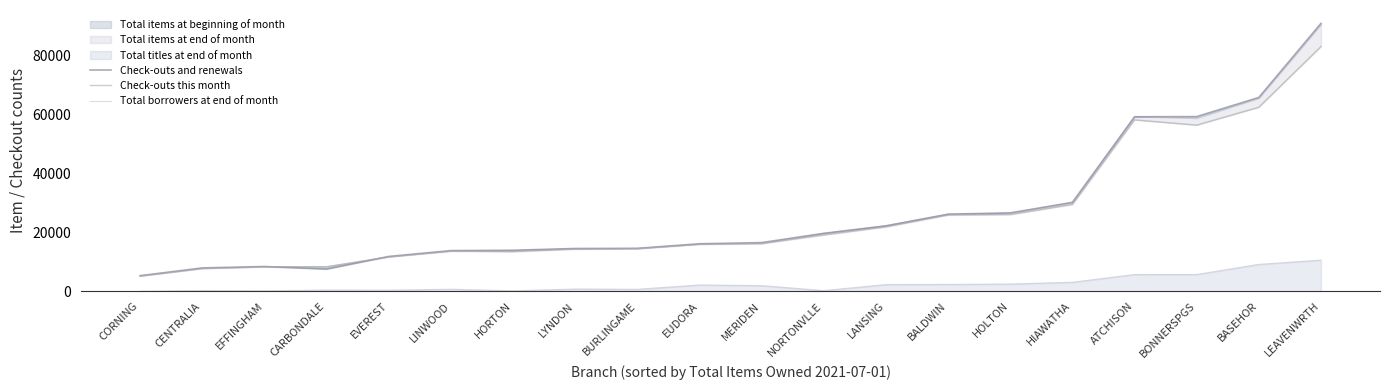

At which category does Total borrowers at end of month reach its first local valley?

EFFINGHAM